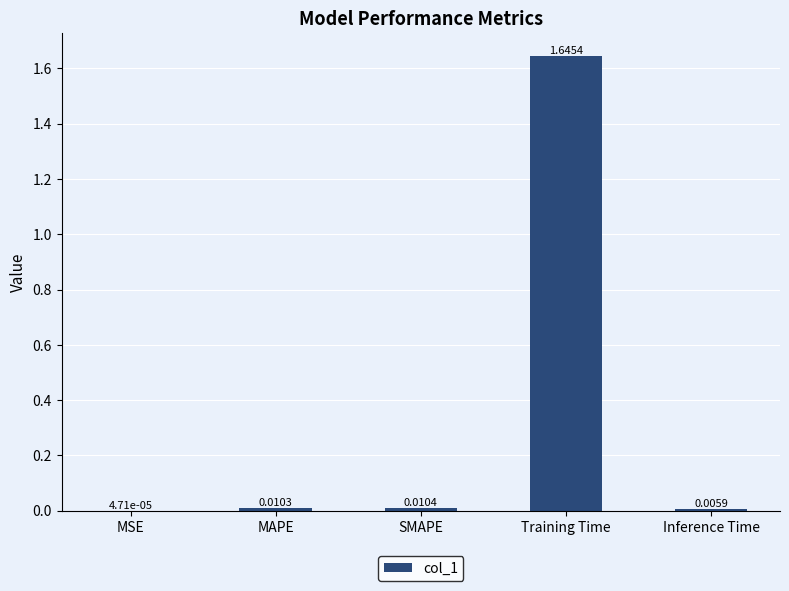

Which label corresponds to the largest value in the chart?

Training Time